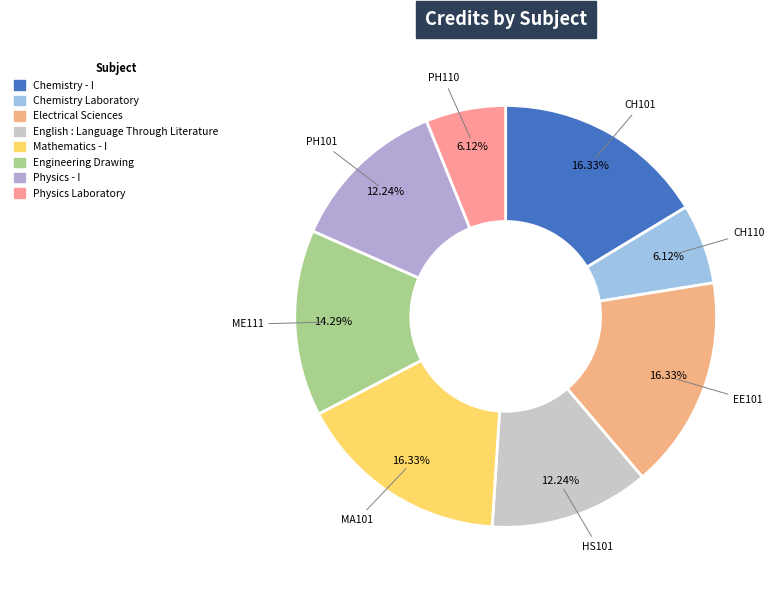

To the nearest percent, what is the difference between the largest and smallest slice percentages?

10%